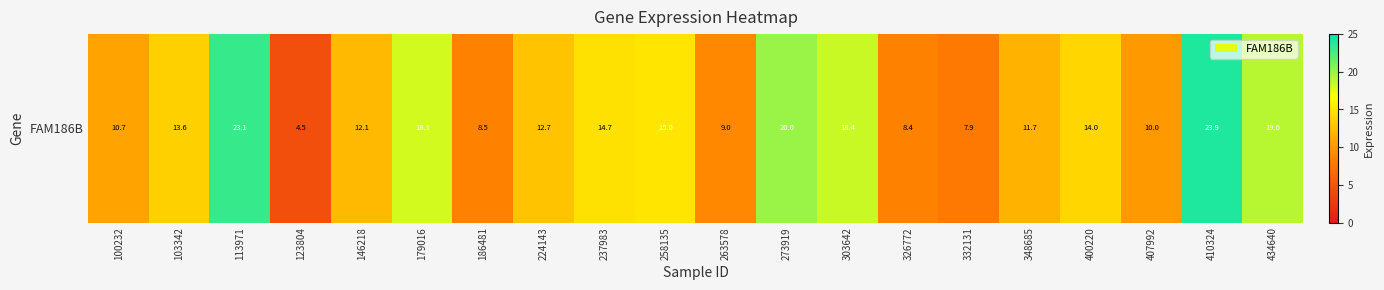

Read the value at 303642.

18.4